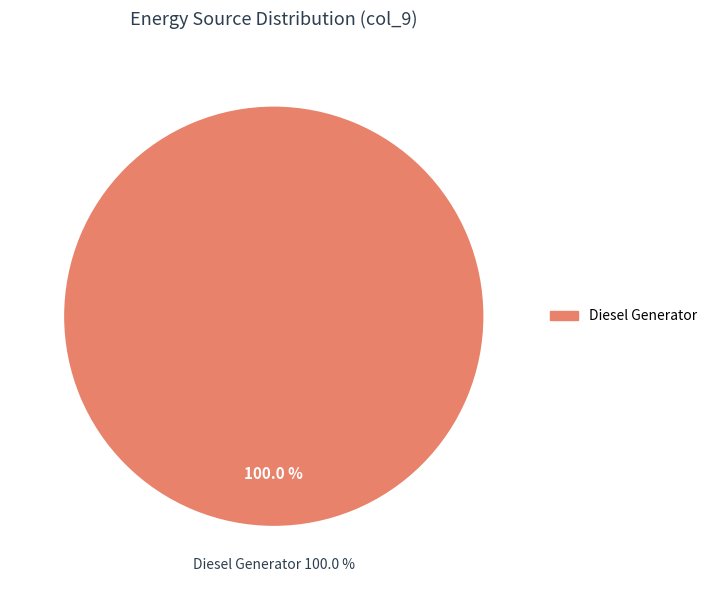

The Owned Batteries slice represents 0% of the pie. True or false?

True